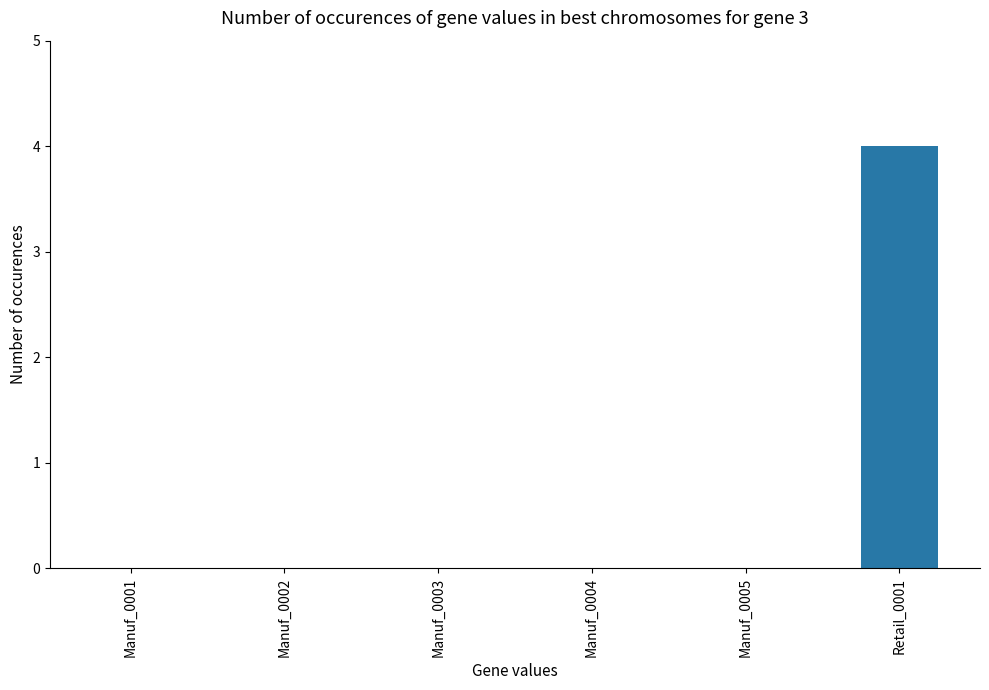

Which label corresponds to the largest value in the chart?

Retail_0001